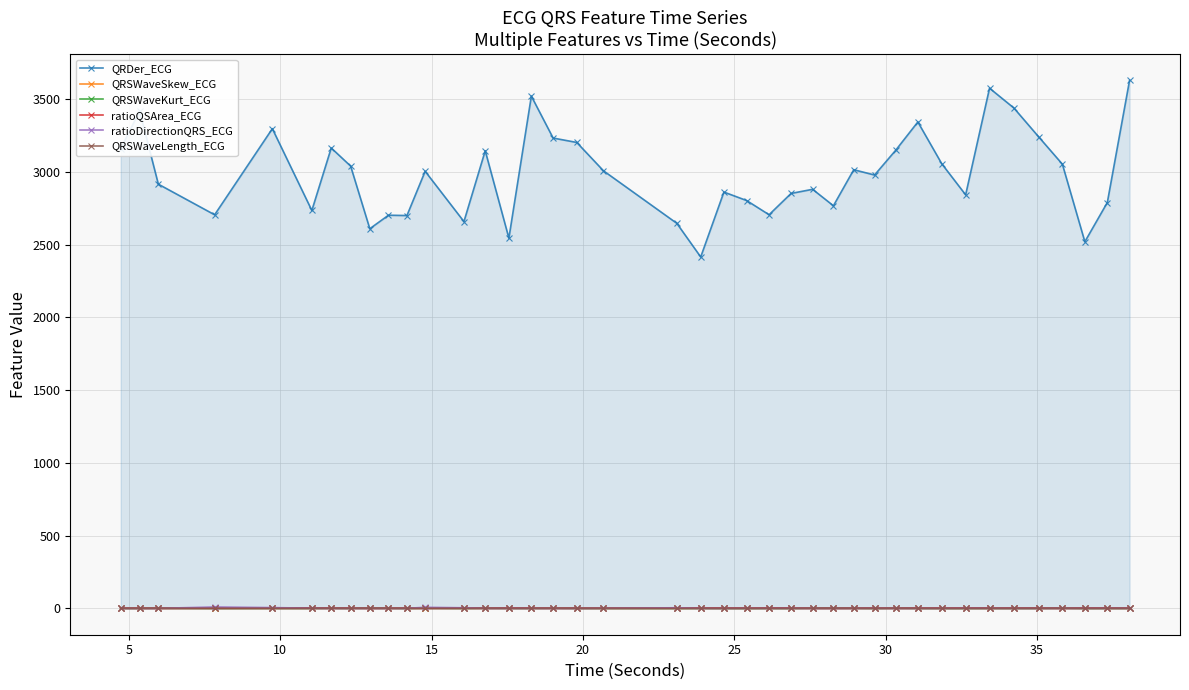

Which series has the widest spread of values?

QRDer_ECG